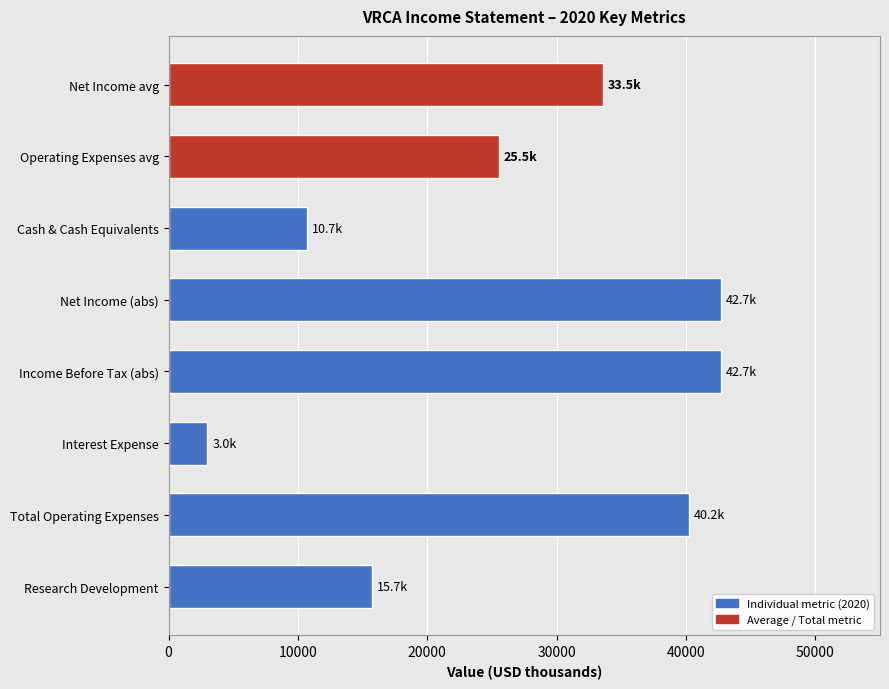

Is it true that the value at Cash & Cash Equivalents is 10700?

True